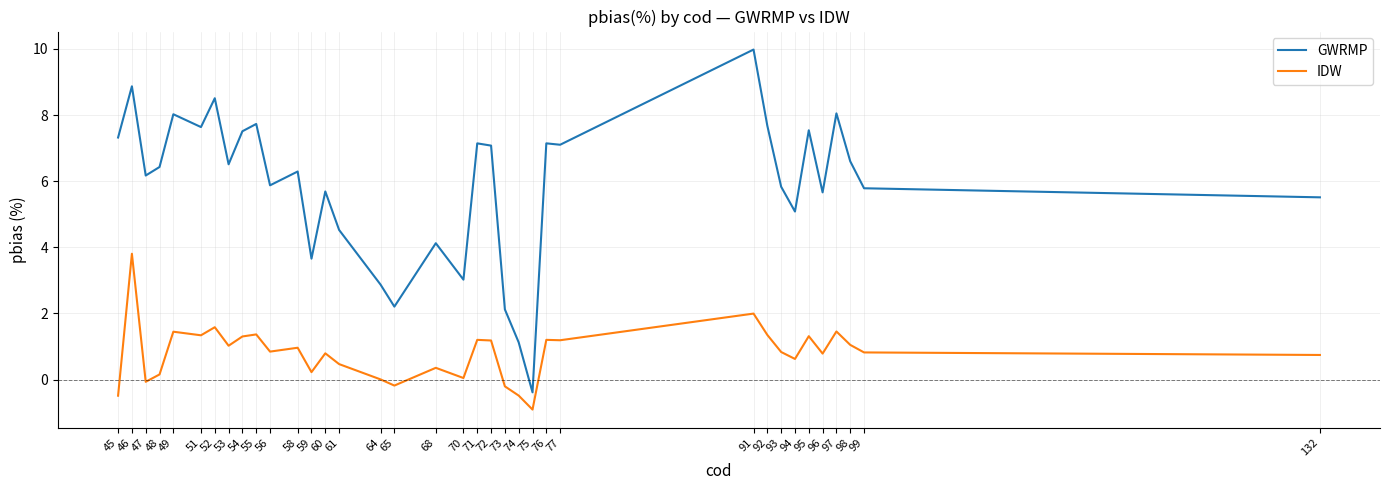

At which category is the sum across all series the highest?

46